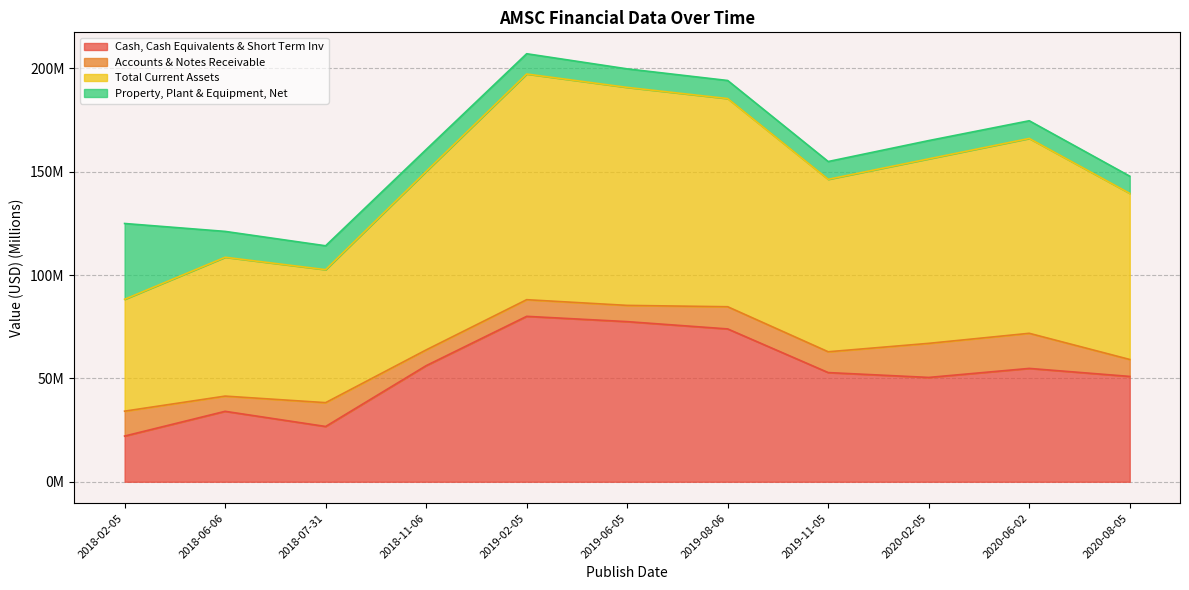

At which category does the chart reach its peak across all series?

2019-02-05